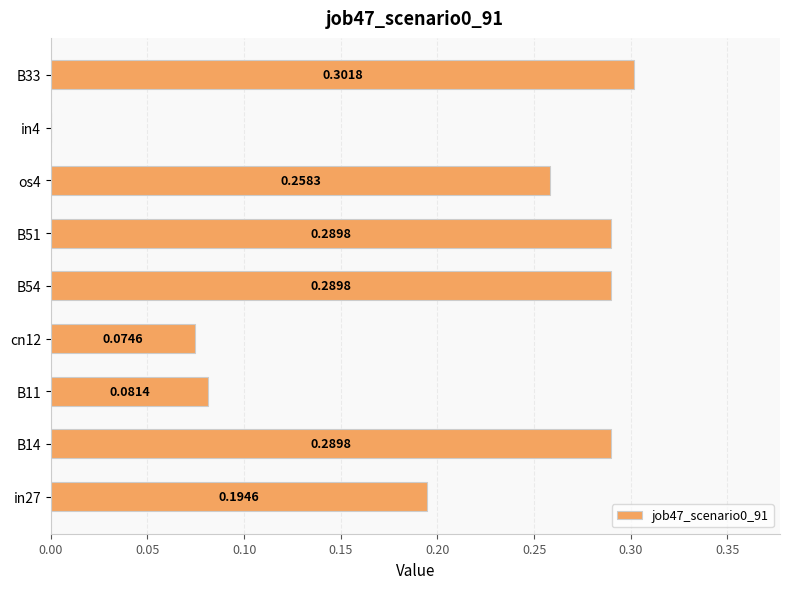

What is the sum of all values?

1.8